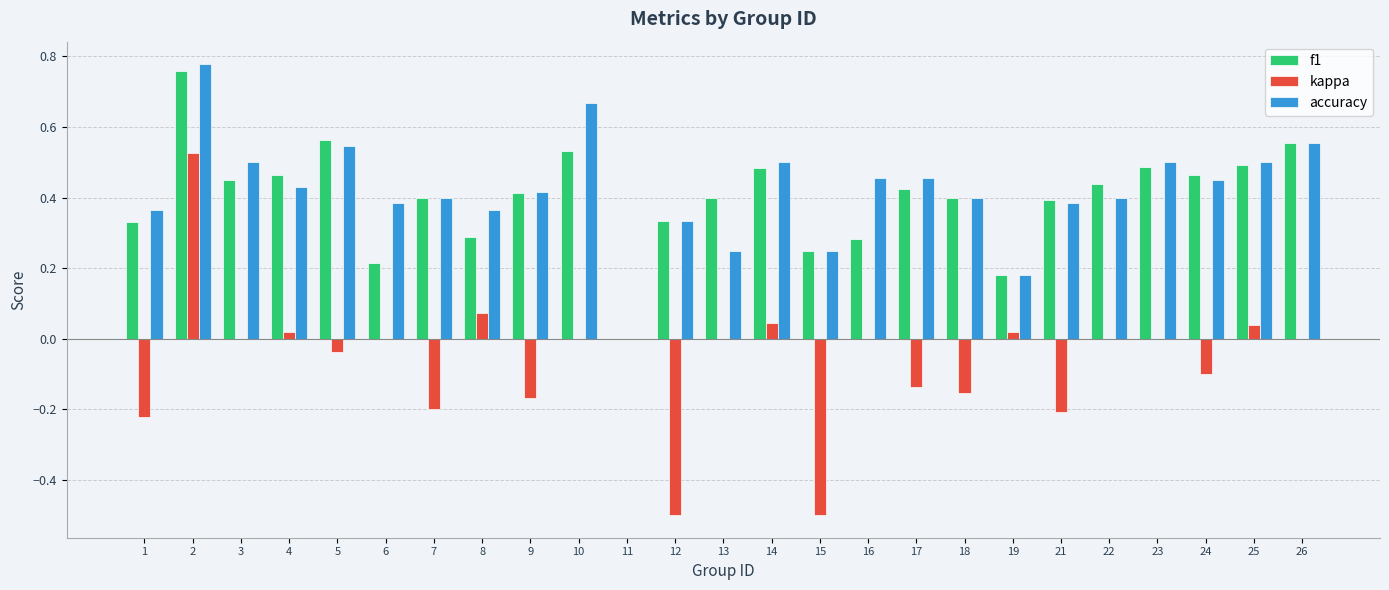

At which label does f1 reach its peak?

2